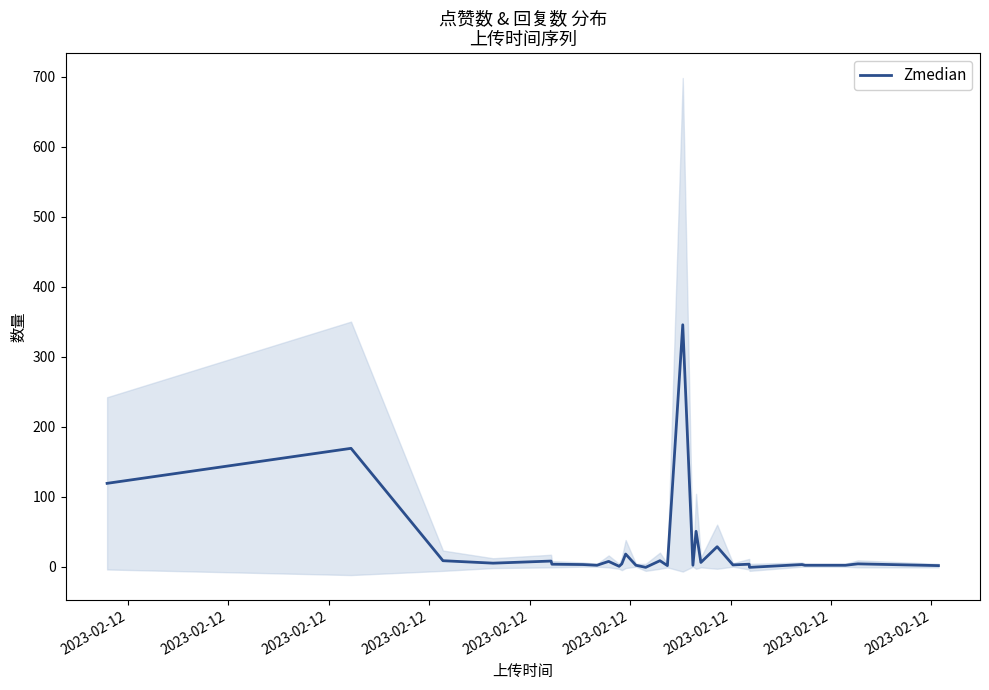

What is the difference between the second highest and minimum values?

170.0